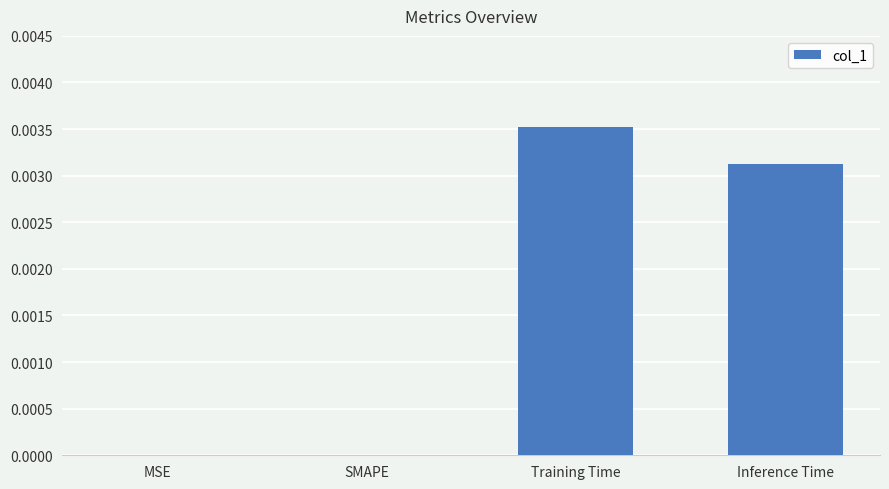

How many distinct data groups are displayed?

1